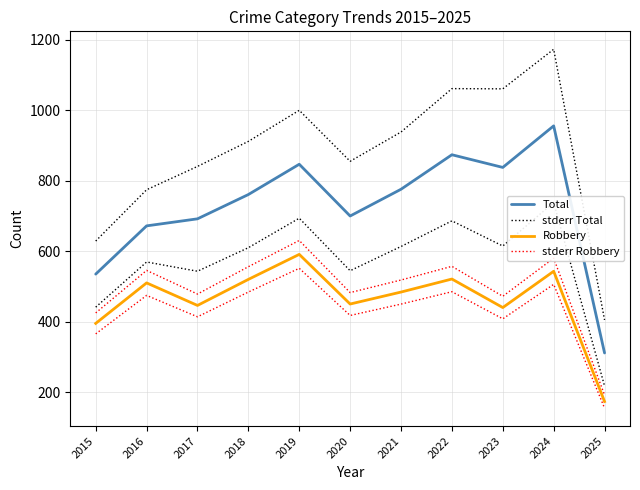

True or false: stderr Total and Robbery intersect in this chart.

False